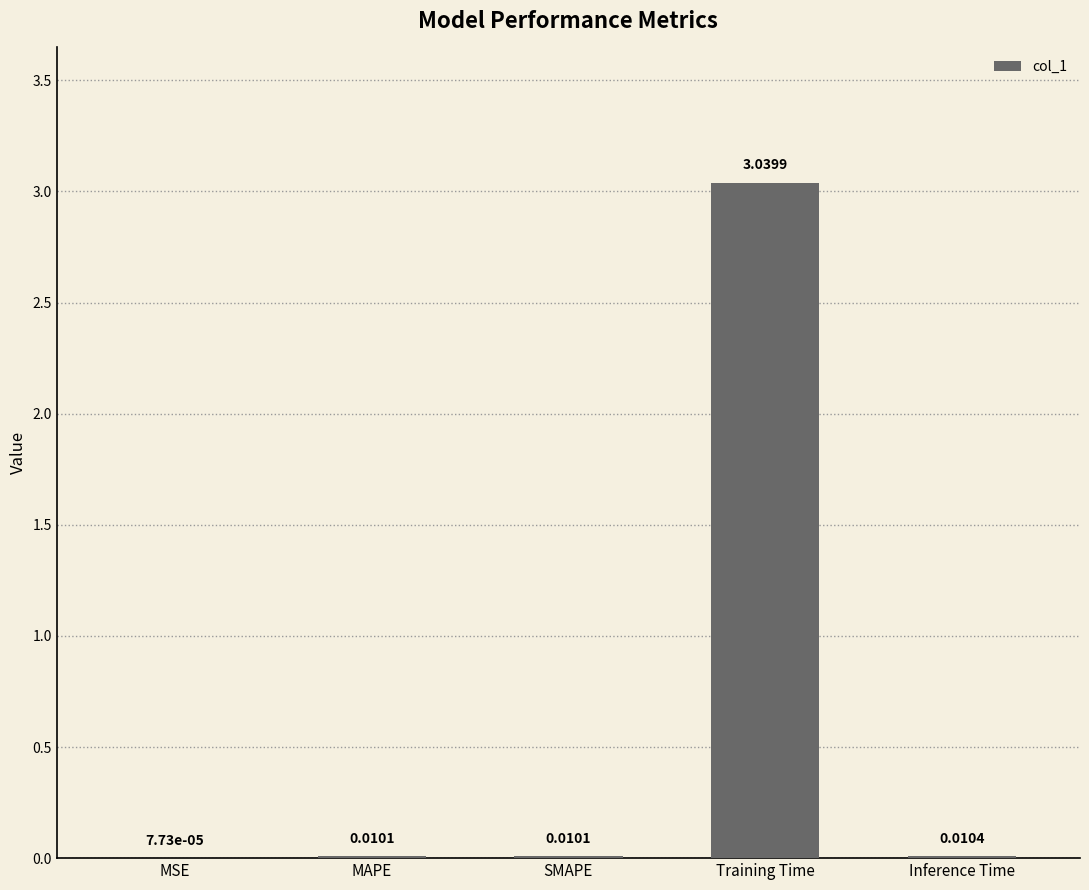

Which has a higher value, Training Time or Inference Time?

Training Time